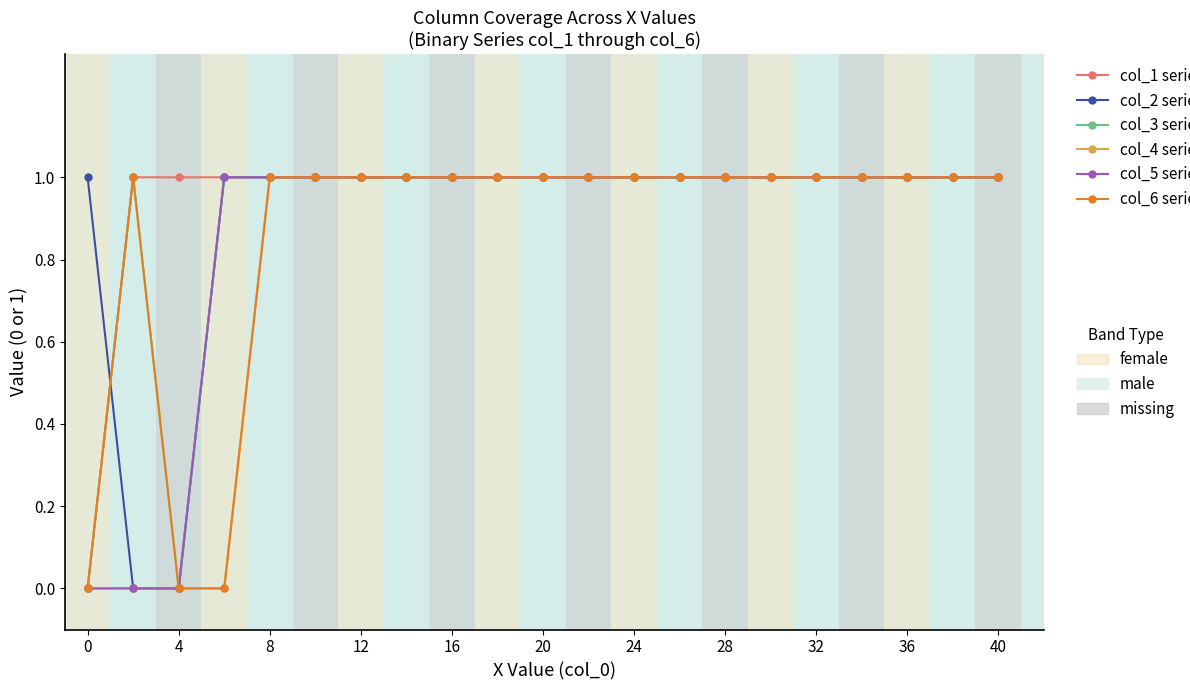

How many distinct data groups are displayed?

6